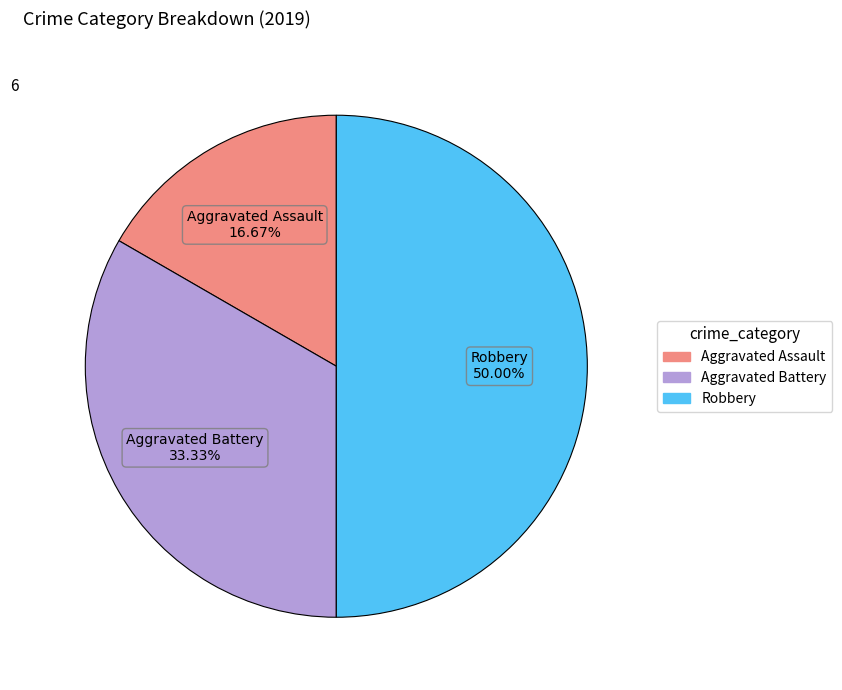

Which has a higher value, Robbery or Aggravated Assault?

Robbery